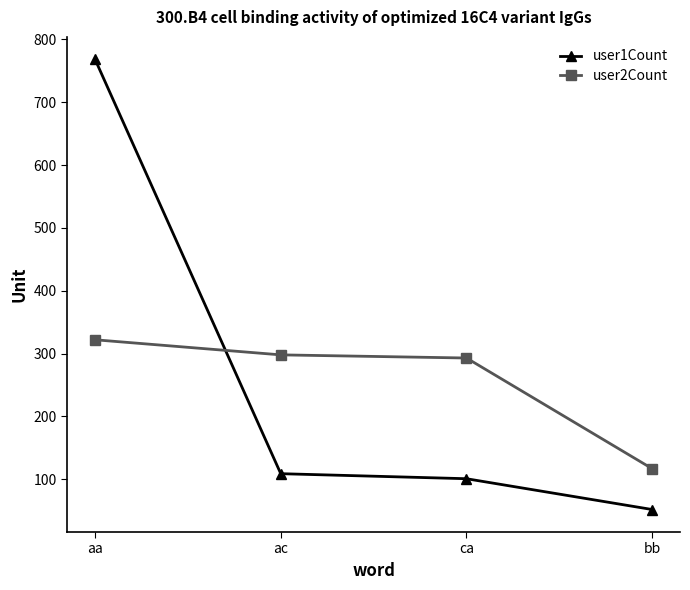

True or false: user2Count and user1Count cross at least once.

True